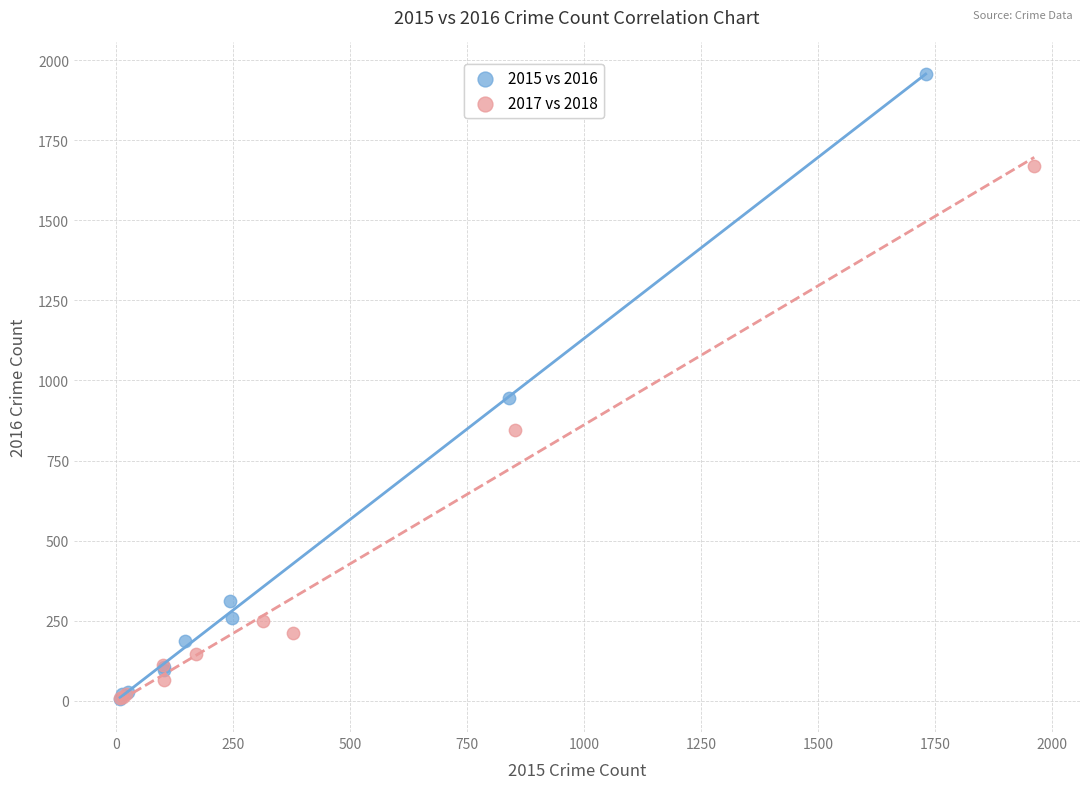

What are all the series names shown in the legend?

2015 vs 2016, 2017 vs 2018